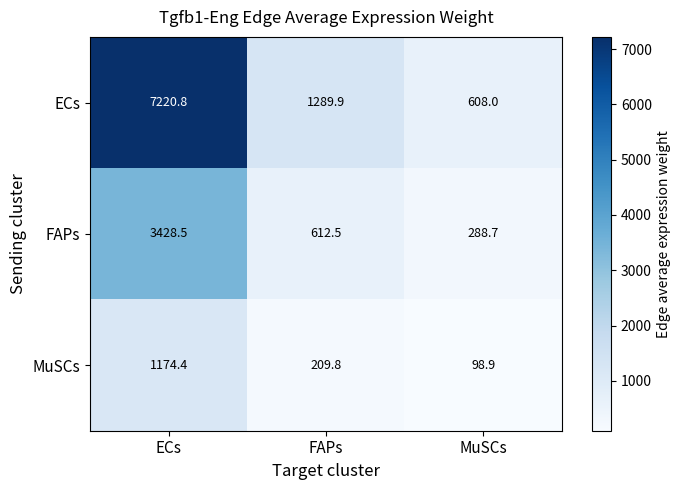

At how many categories does at least one series exceed 267?

3